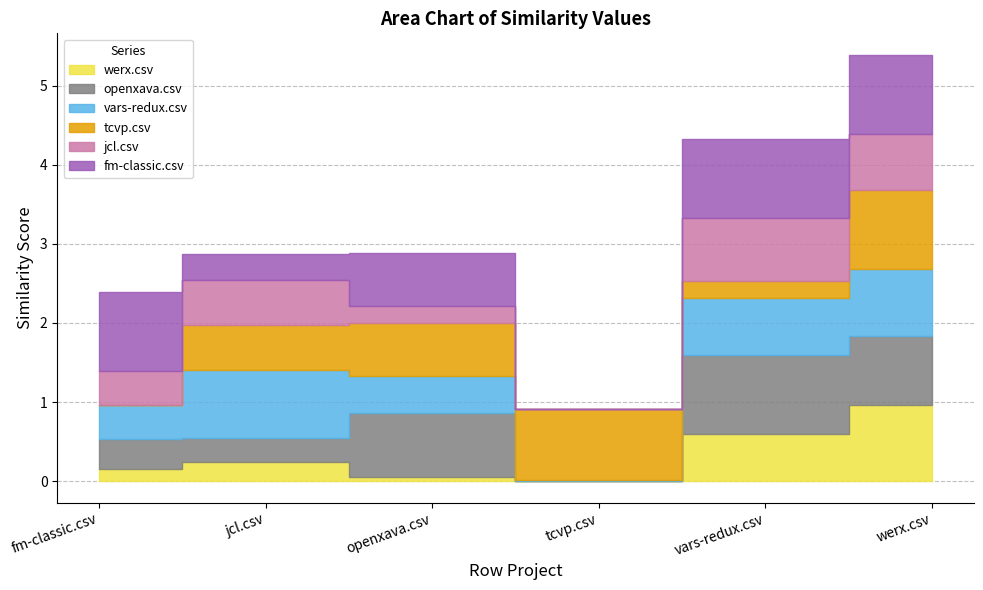

Which series has the largest total across all categories?

fm-classic.csv